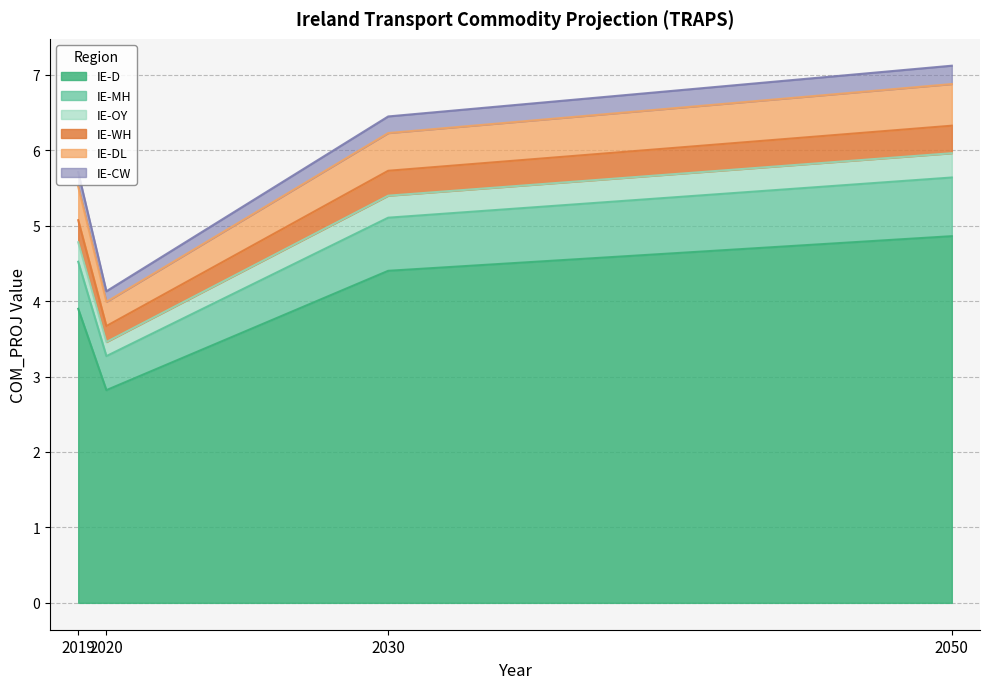

At which label does IE-WH first exceed 5?

2019